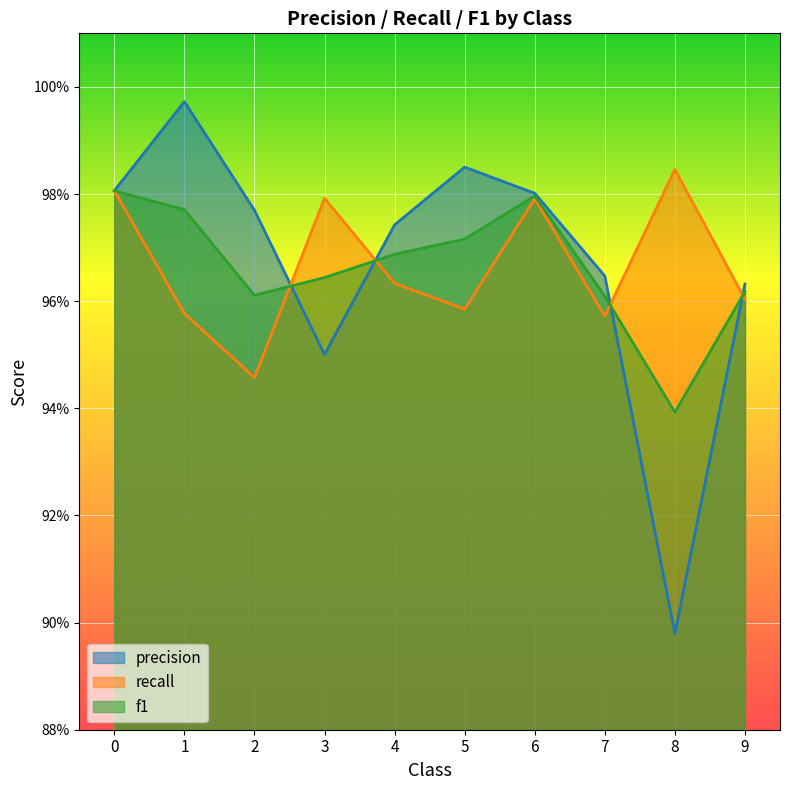

At which category does recall reach its first local valley?

2